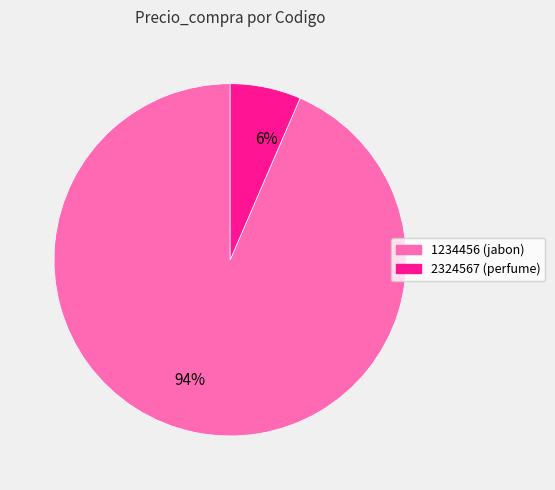

Does any single category account for the majority?

Yes